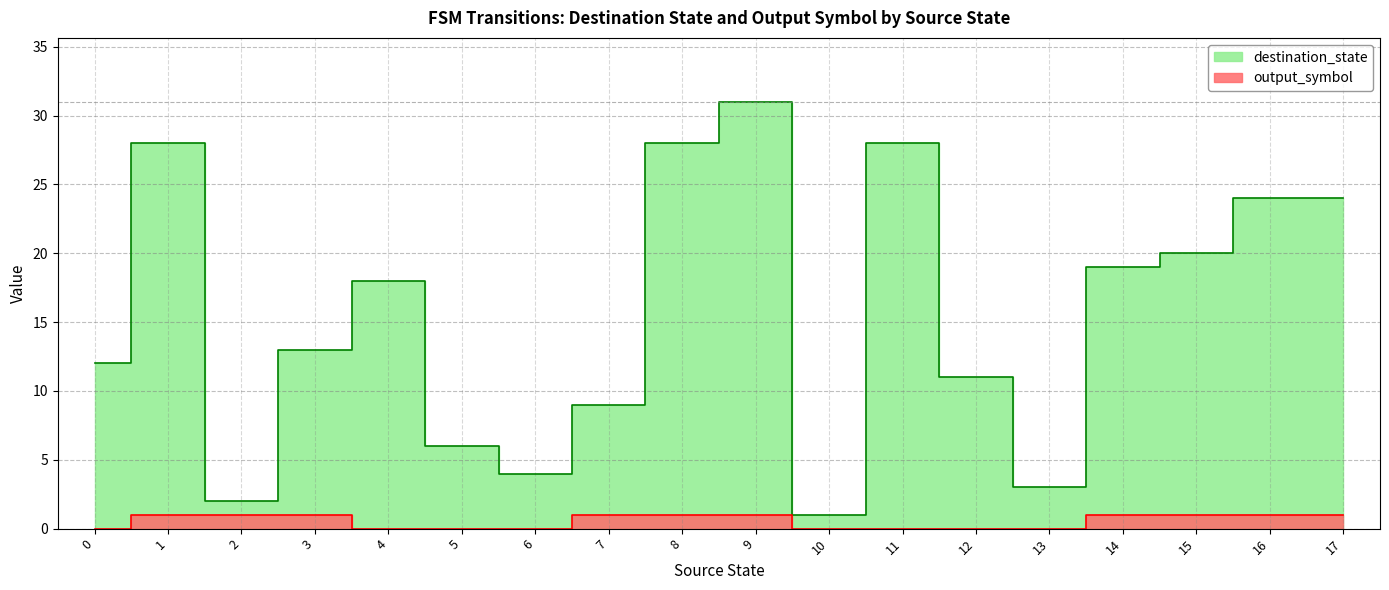

Is it true that output_symbol equals 1 at 9?

True